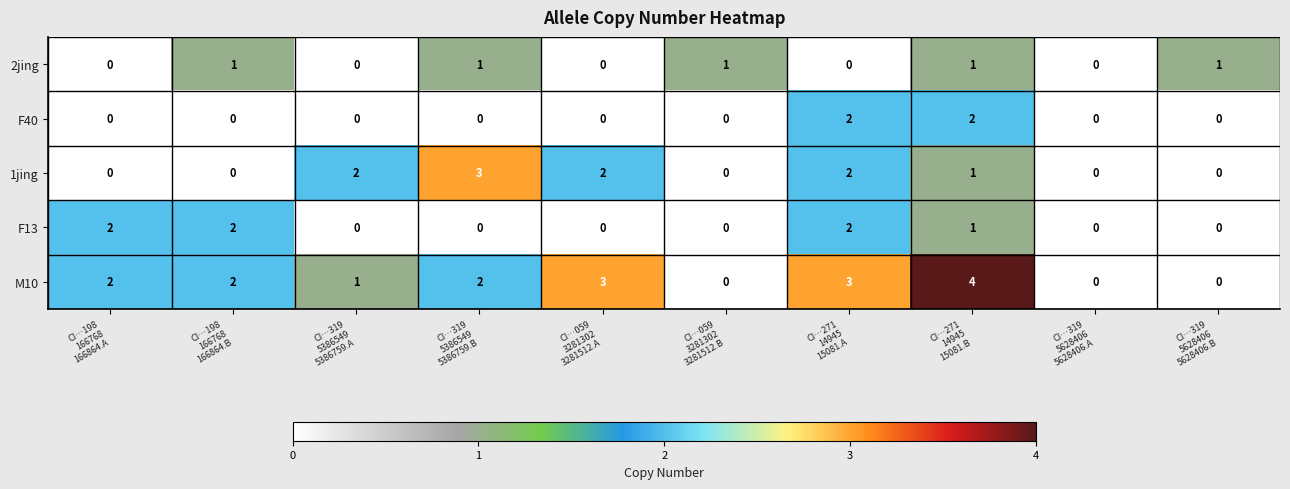

Which series has the widest spread of values?

M10